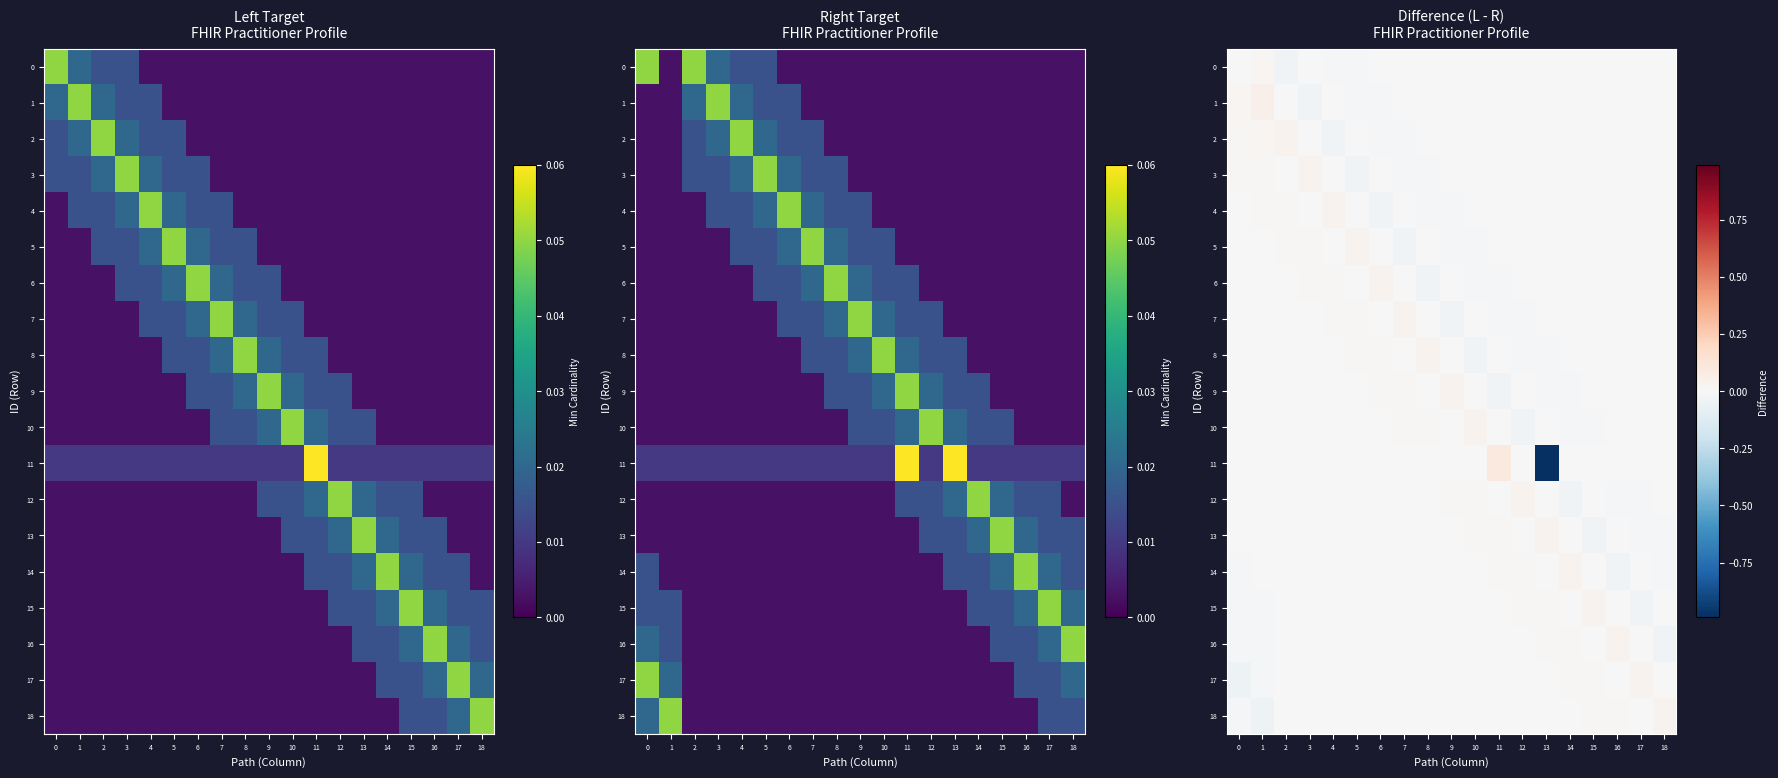

The value of 0 at 1 is 0.0. True or false?

True